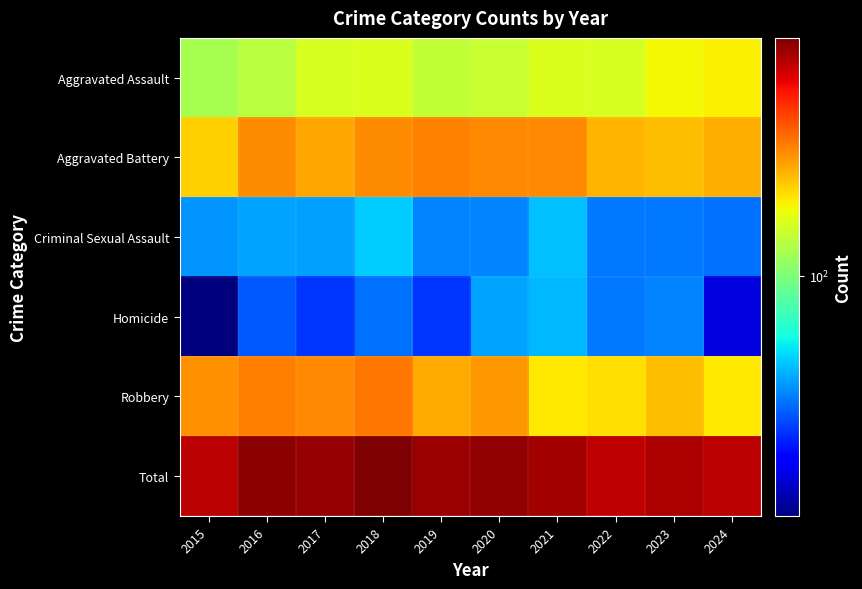

Rank the series by their maximum value, from highest to lowest.

Total, Robbery, Aggravated Battery, Aggravated Assault, Criminal Sexual Assault, Homicide